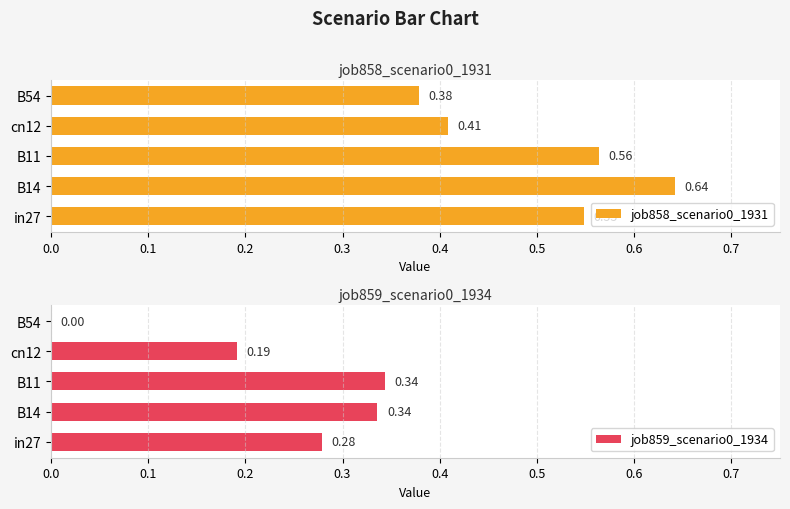

What is the average value of the job859_scenario0_1934 series?

0.2